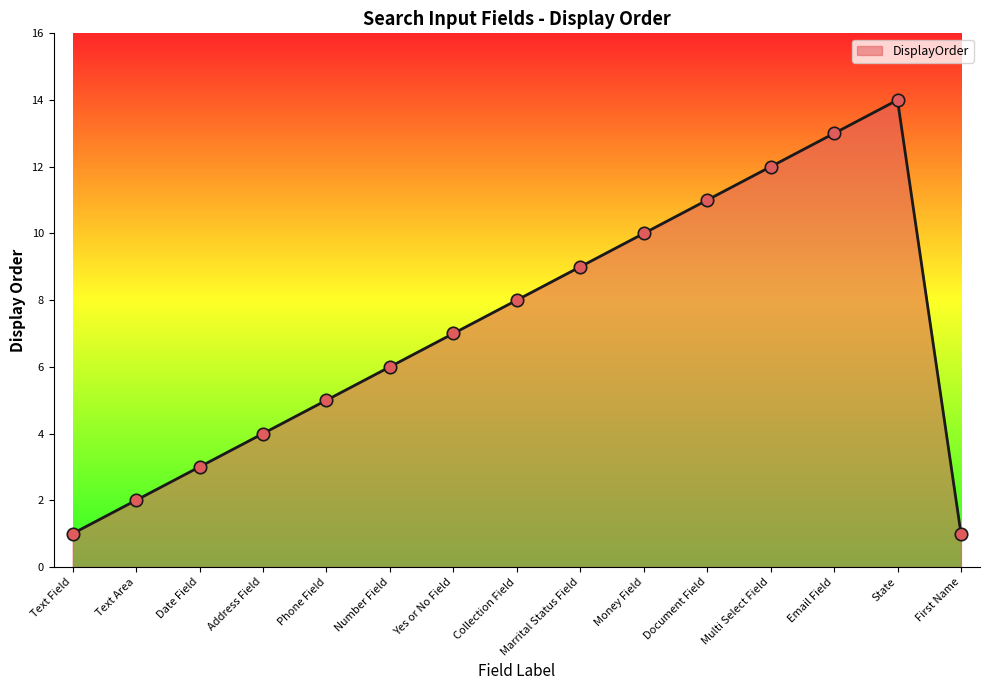

What is the change in value from Phone Field to Yes or No Field?

+2